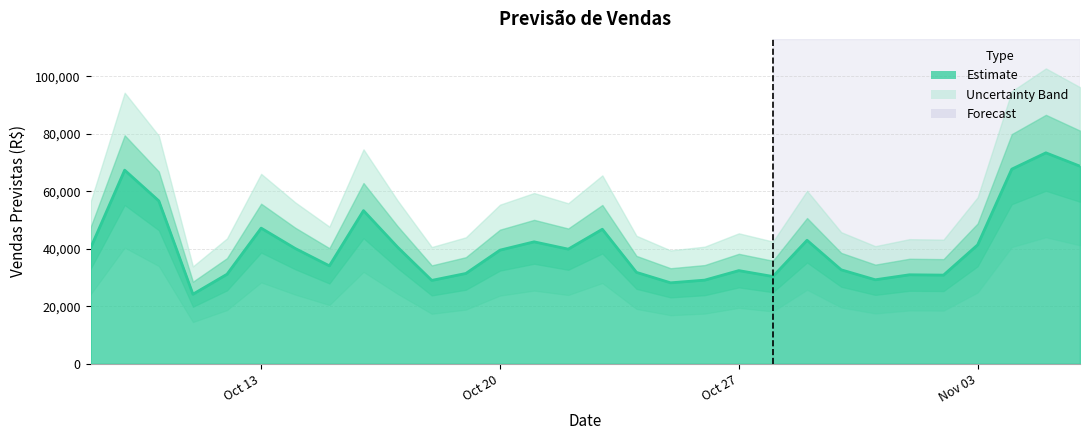

What is the sum of the values at 2025-11-05 and 2025-10-18?

102415.8